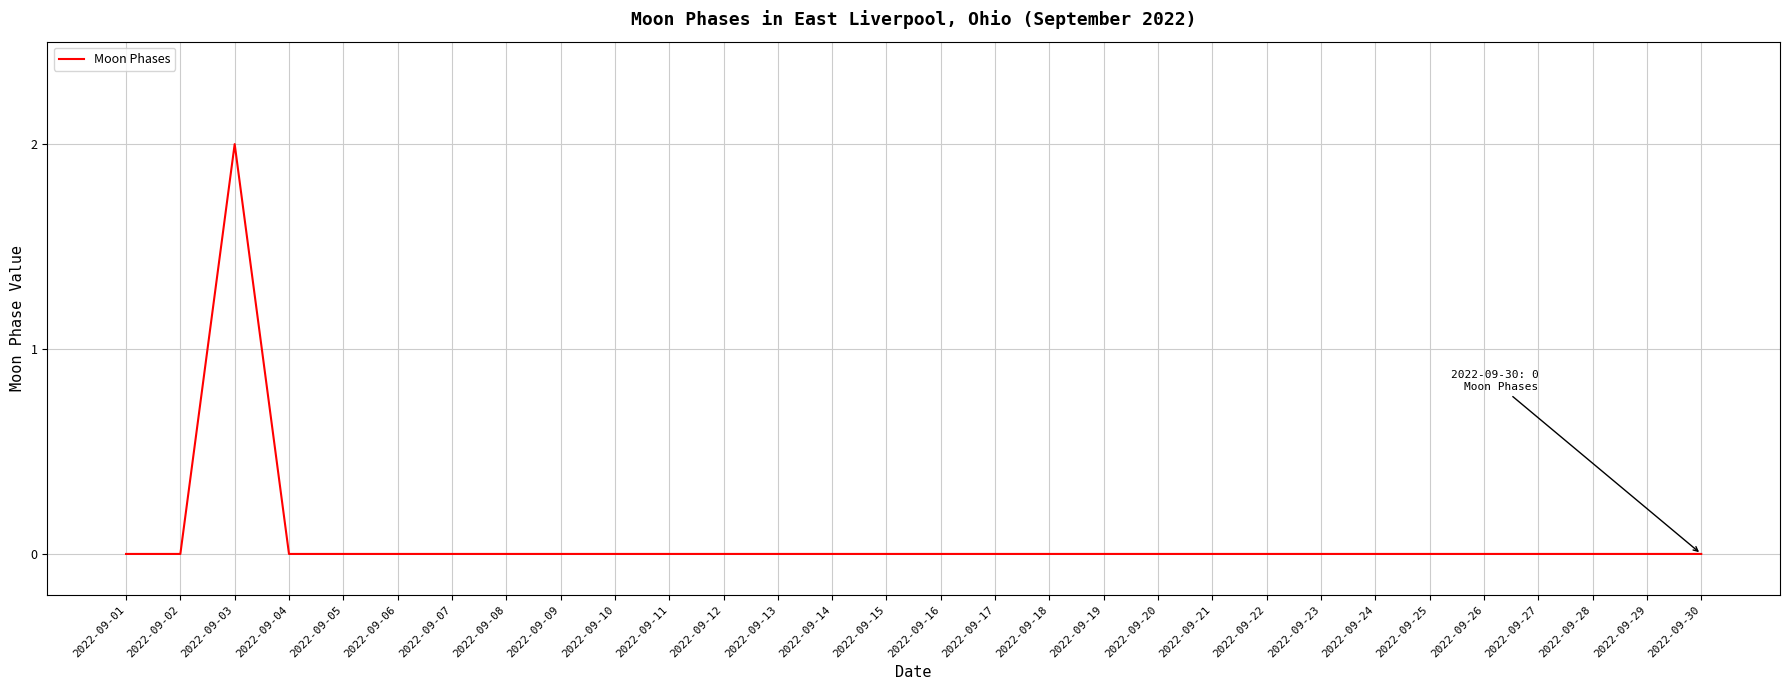

The value at 2022-09-21 is -1. True or false?

False